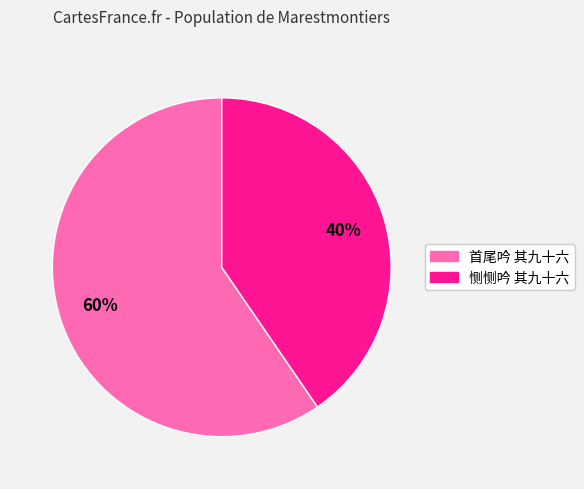

To the nearest percent, what percentage of the pie is 首尾吟 其九十六?

60%